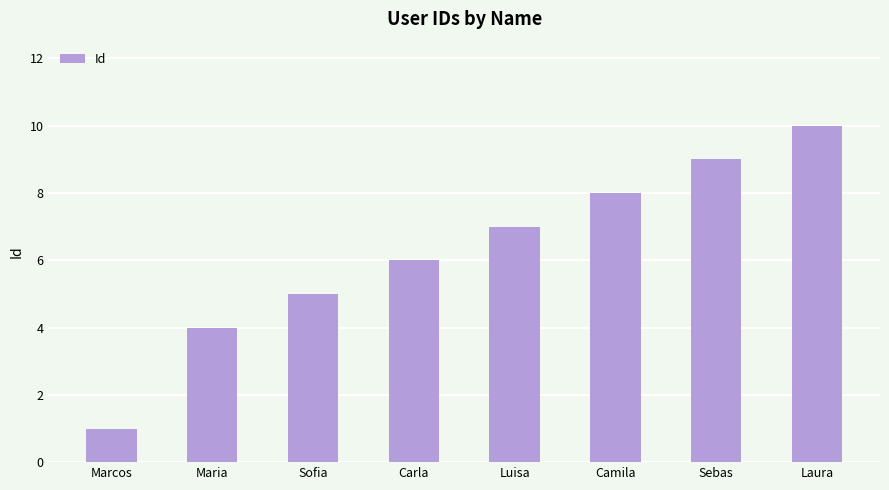

Rank the categories by value from lowest to highest.

Marcos, Maria, Sofia, Carla, Luisa, Camila, Sebas, Laura